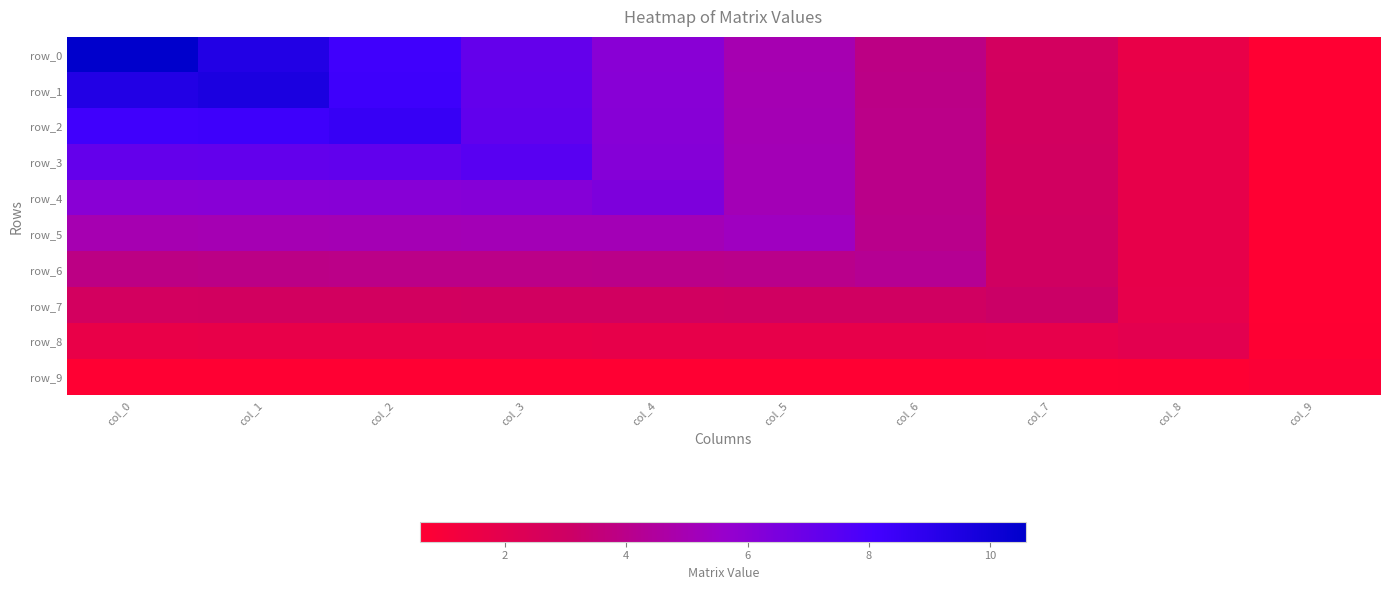

What is the difference between the row_4 values at col_0 and col_5?

1.0